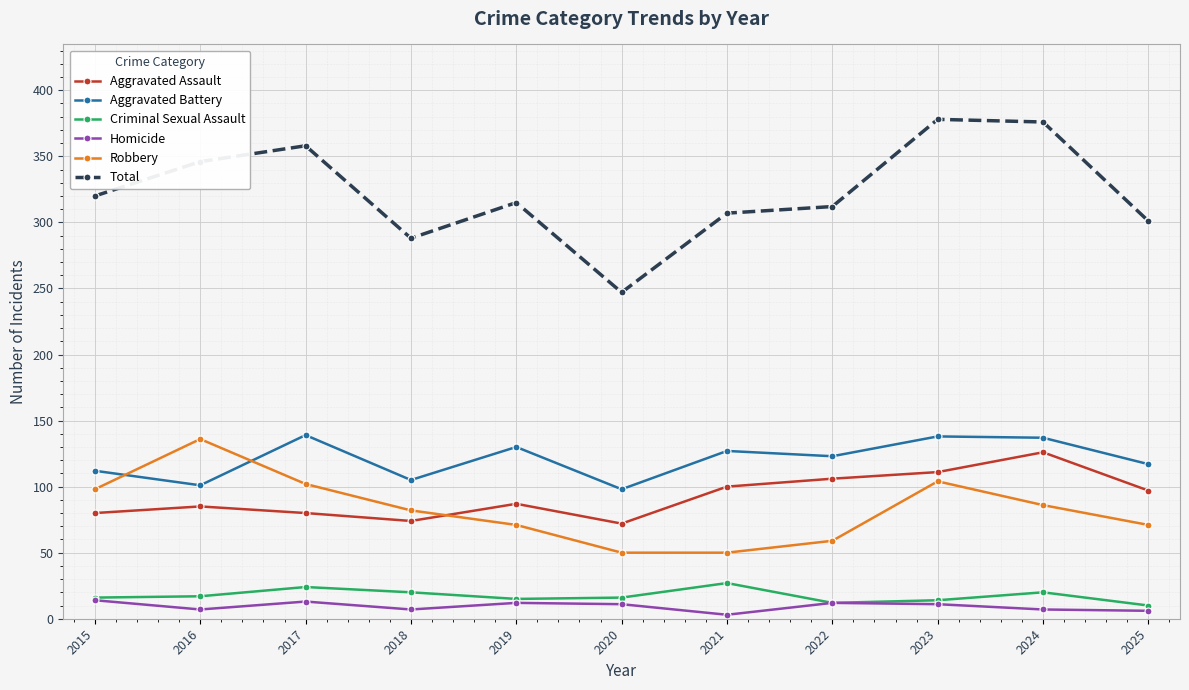

Between 2019 and 2020, which series saw the biggest shift?

Total